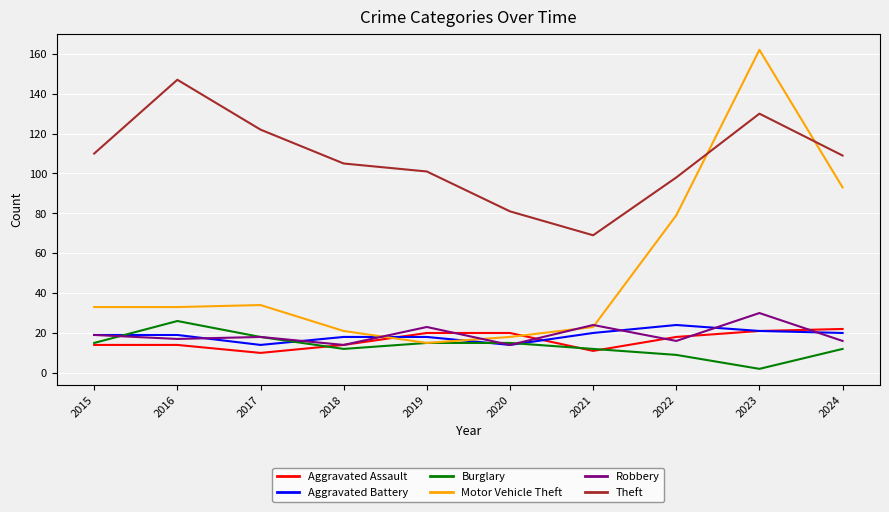

Which series has the widest spread of values?

Motor Vehicle Theft